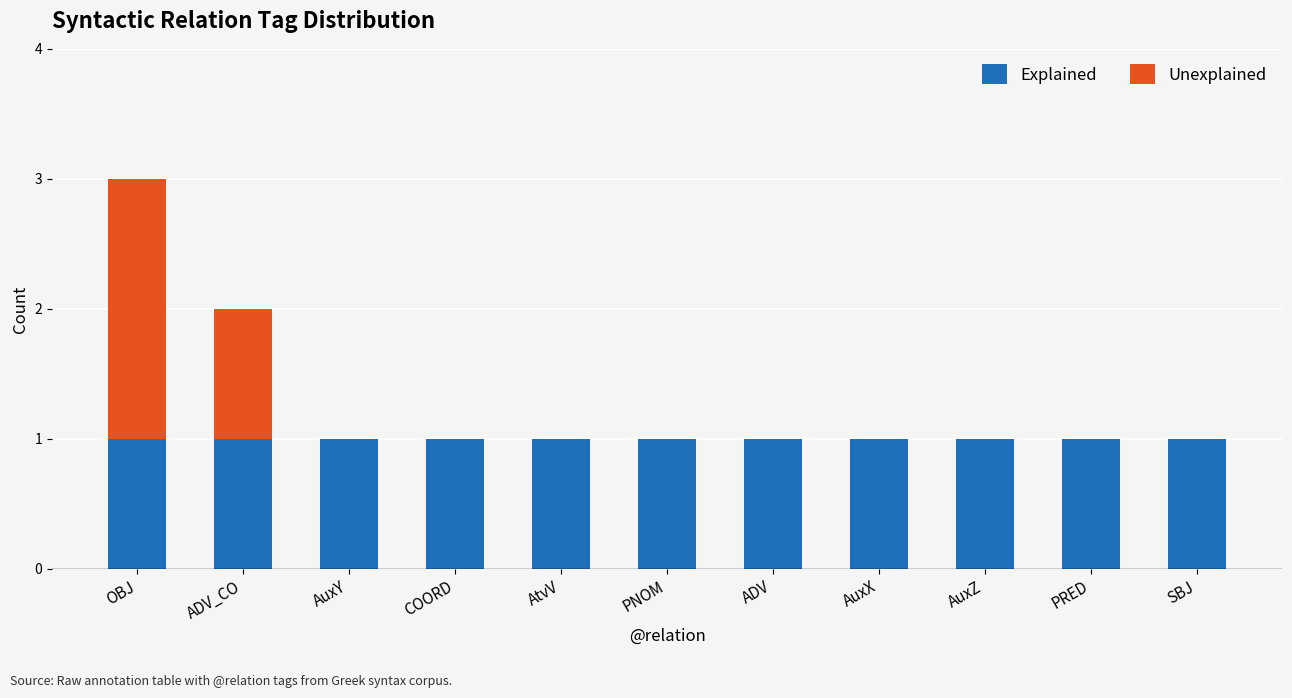

At which category is the sum across all series the highest?

OBJ